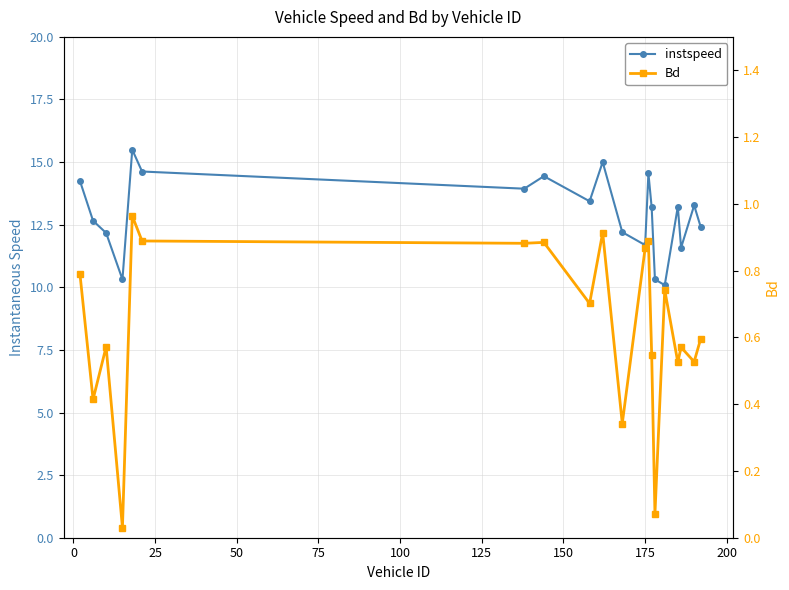

How many series are shown in this chart?

2